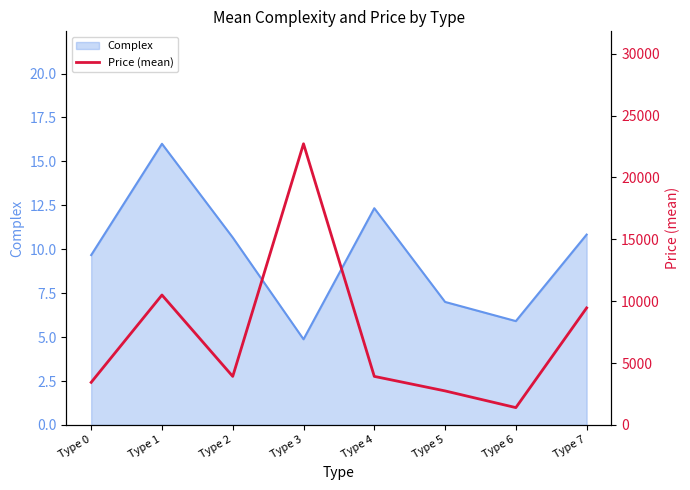

Where does the Complex series first go above 10?

Type 1